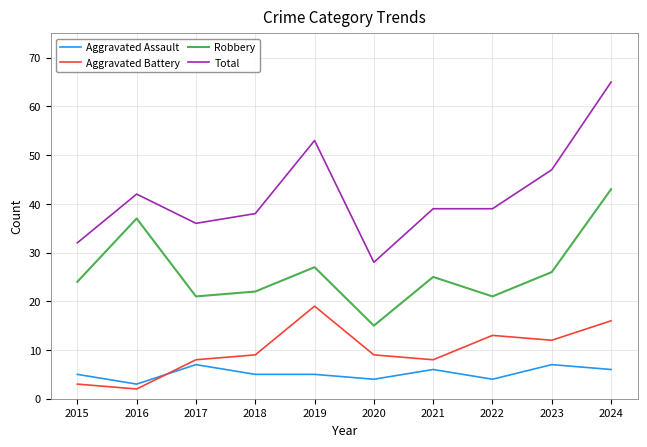

At which category is the sum across all series the highest?

2024